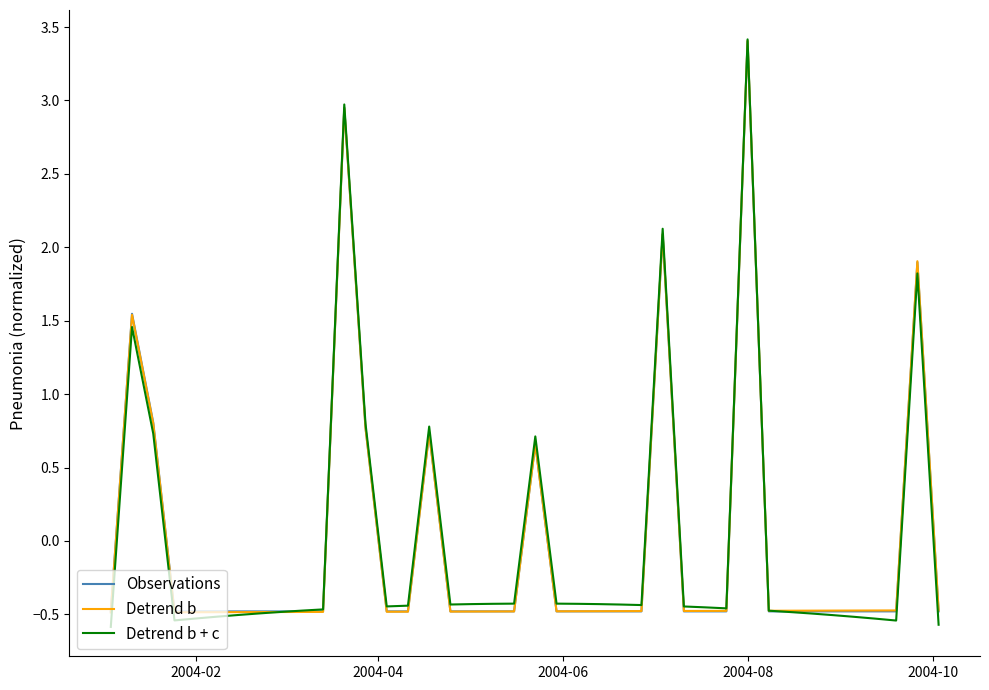

What is the highest value of the Detrend b series?

3.4